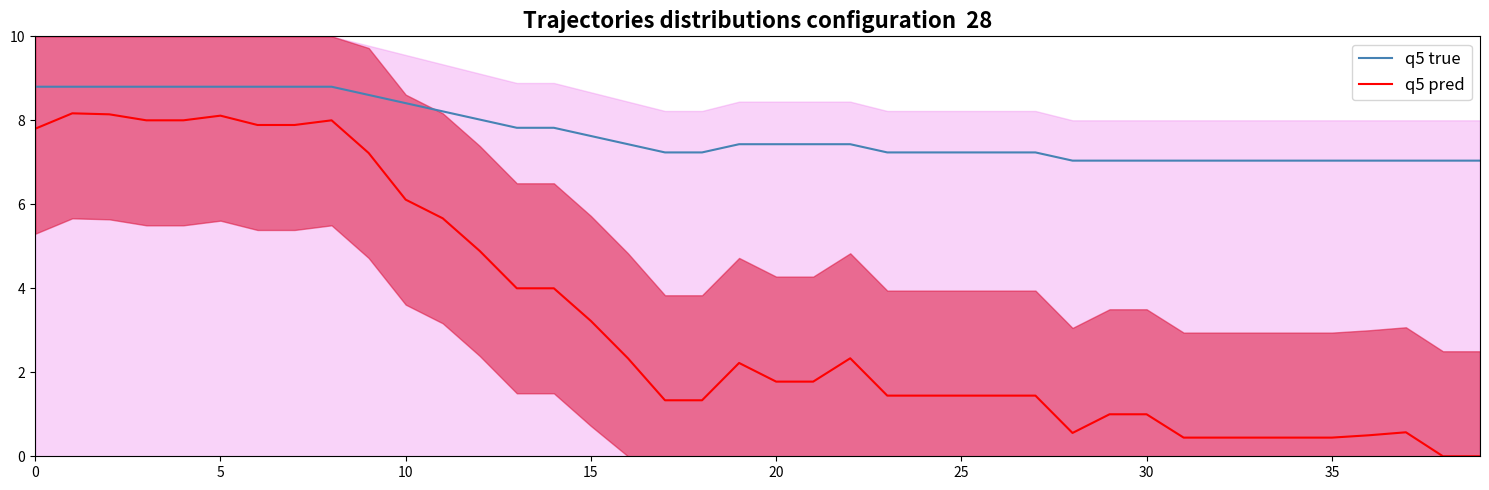

What is the greatest value displayed?

8.8